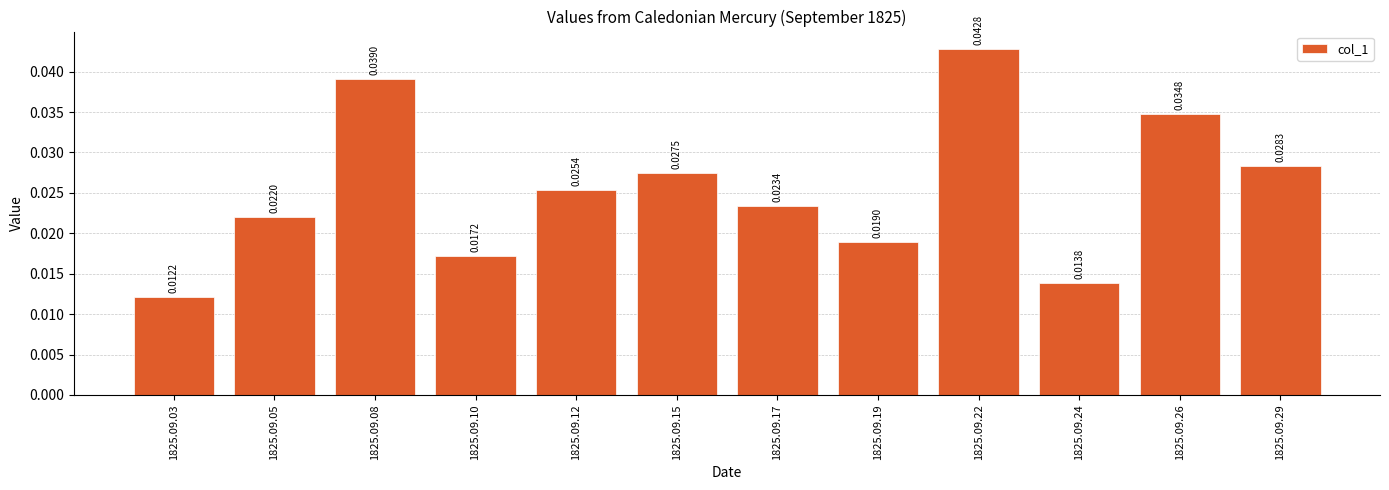

Count the values in the range 0 to 1.

12